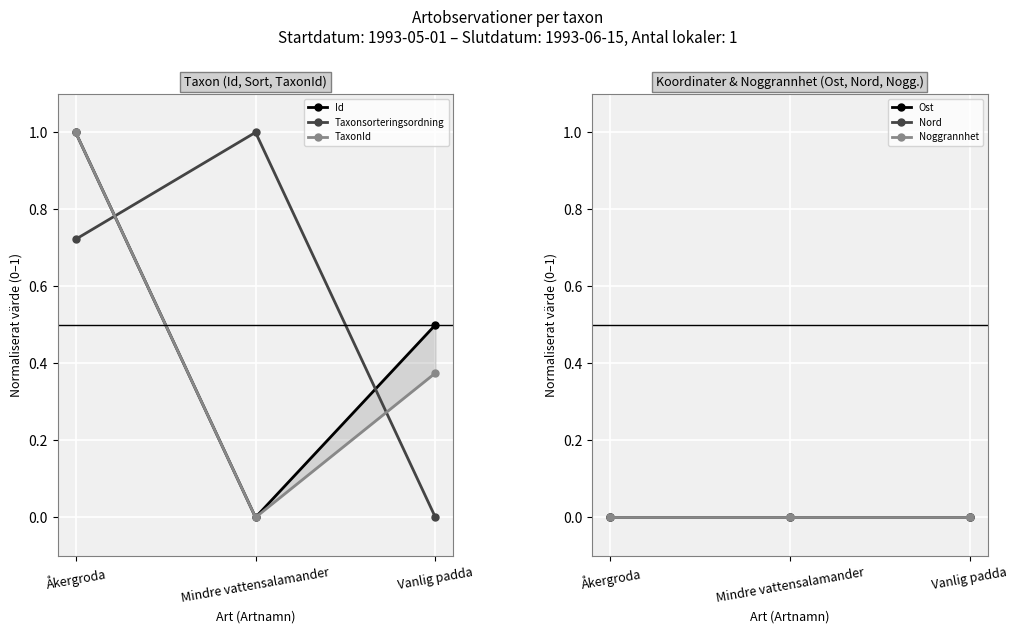

Which series has the largest range (max minus min)?

Id